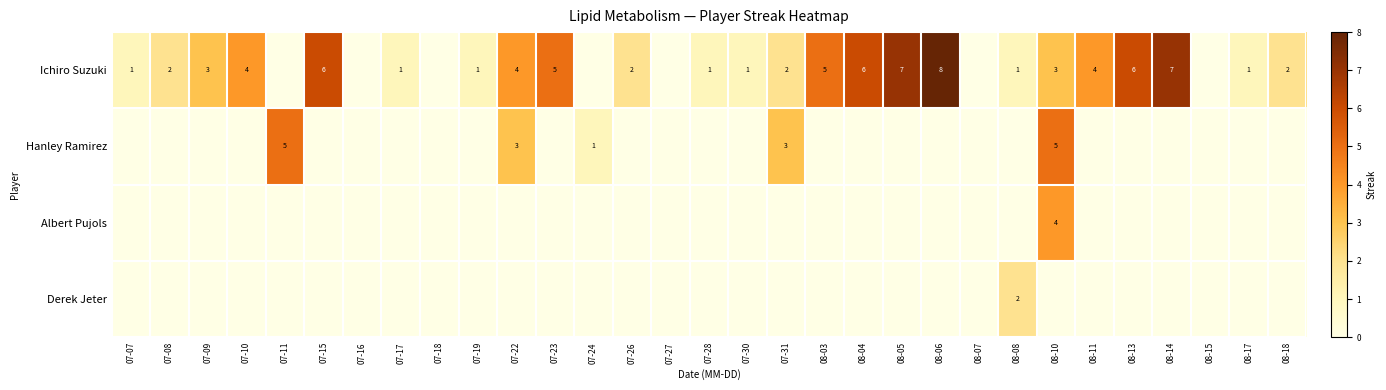

Is it true that Ichiro Suzuki equals 1 at 07-19?

True